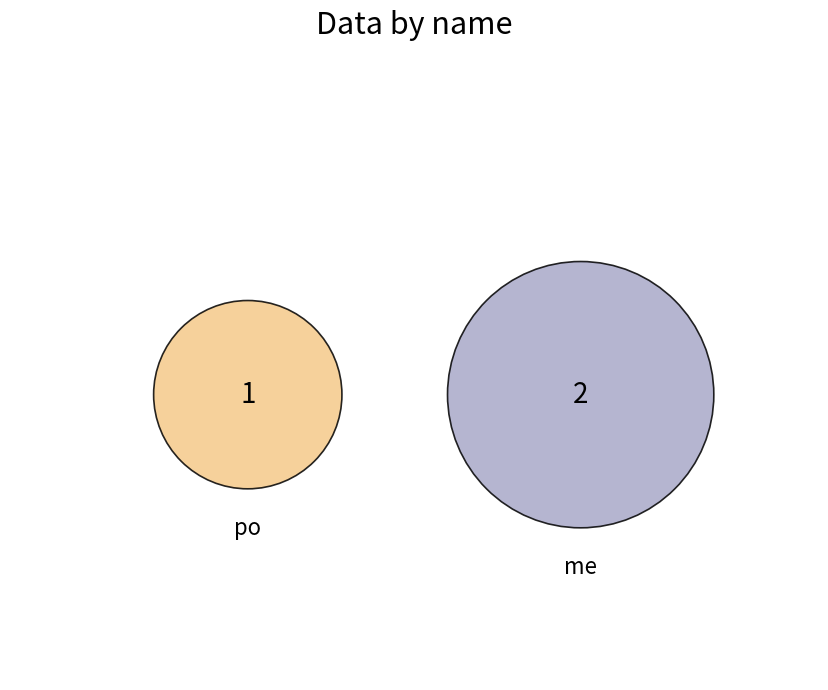

Which slice is the smallest?

po